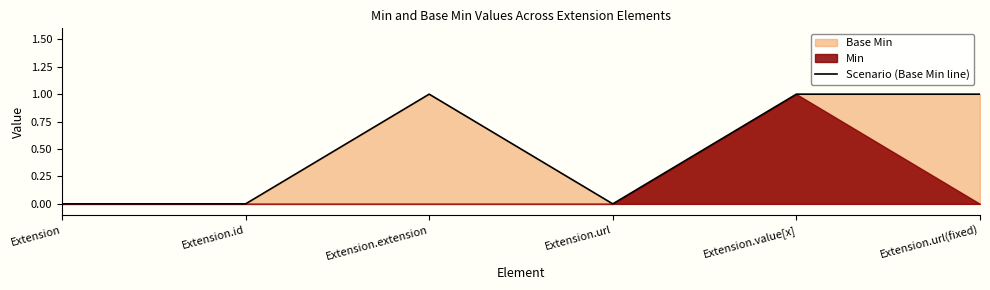

The Scenario (Base Min line) series shows 1 at Extension.extension. True or false?

True